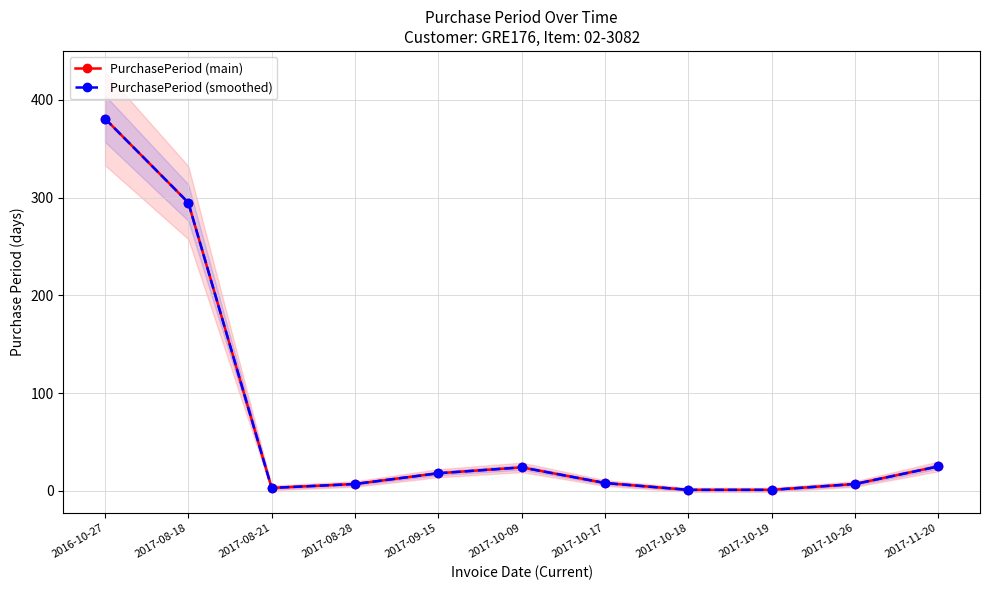

What are all the series names shown in the legend?

PurchasePeriod (main), PurchasePeriod (smoothed)